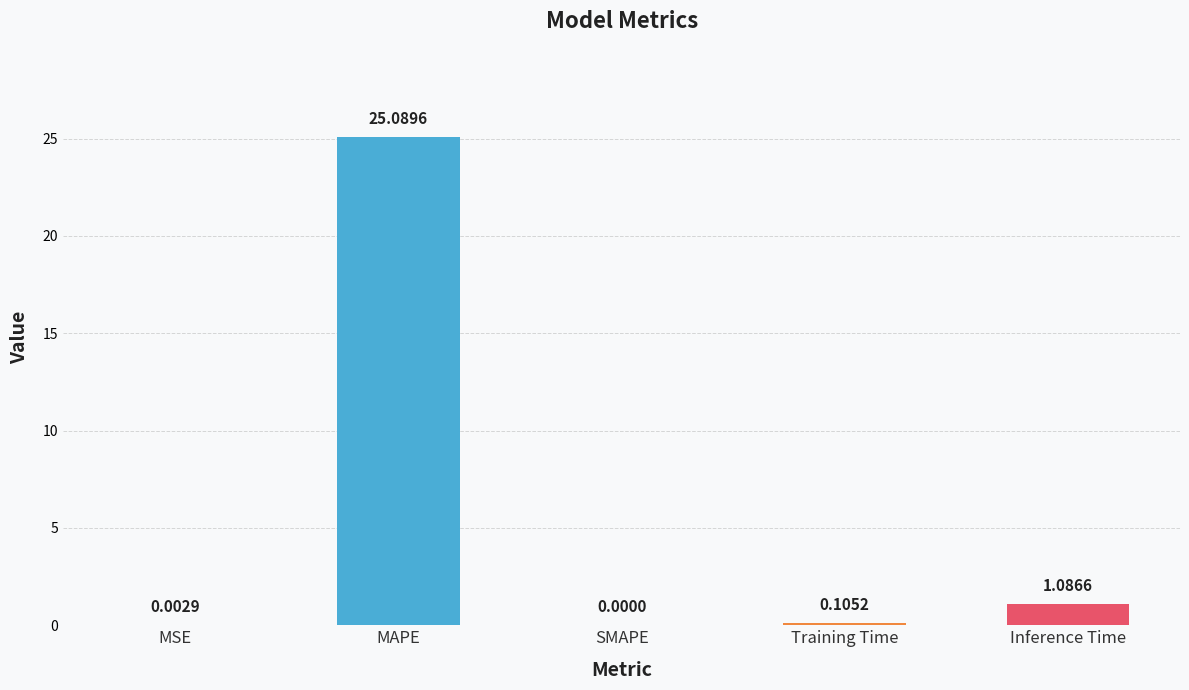

At which label is the value closest to 12?

Inference Time